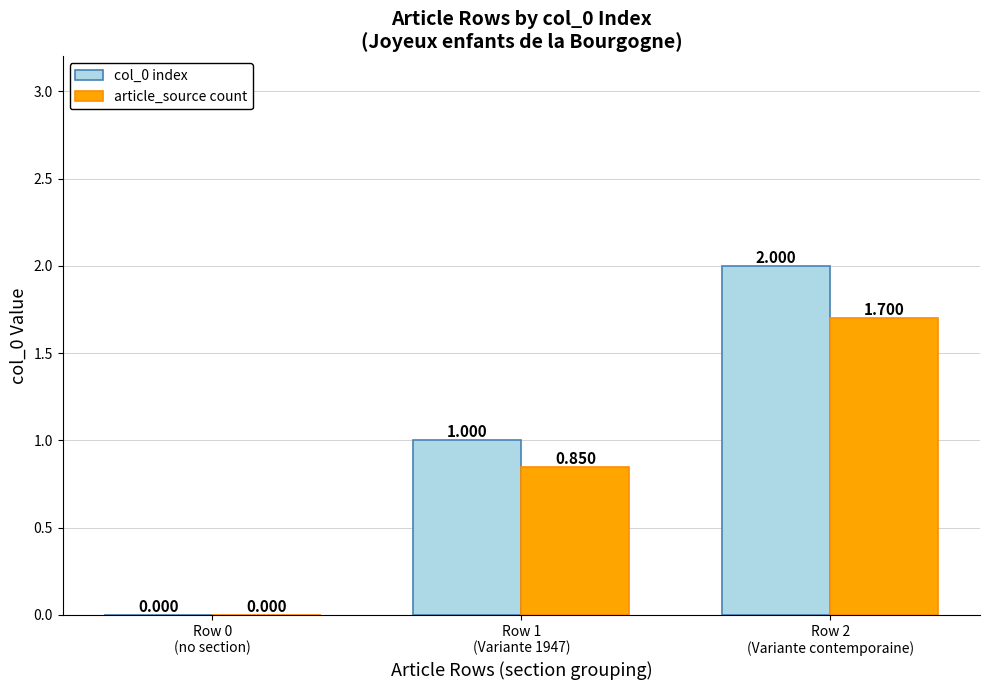

How many data points does each series have?

3